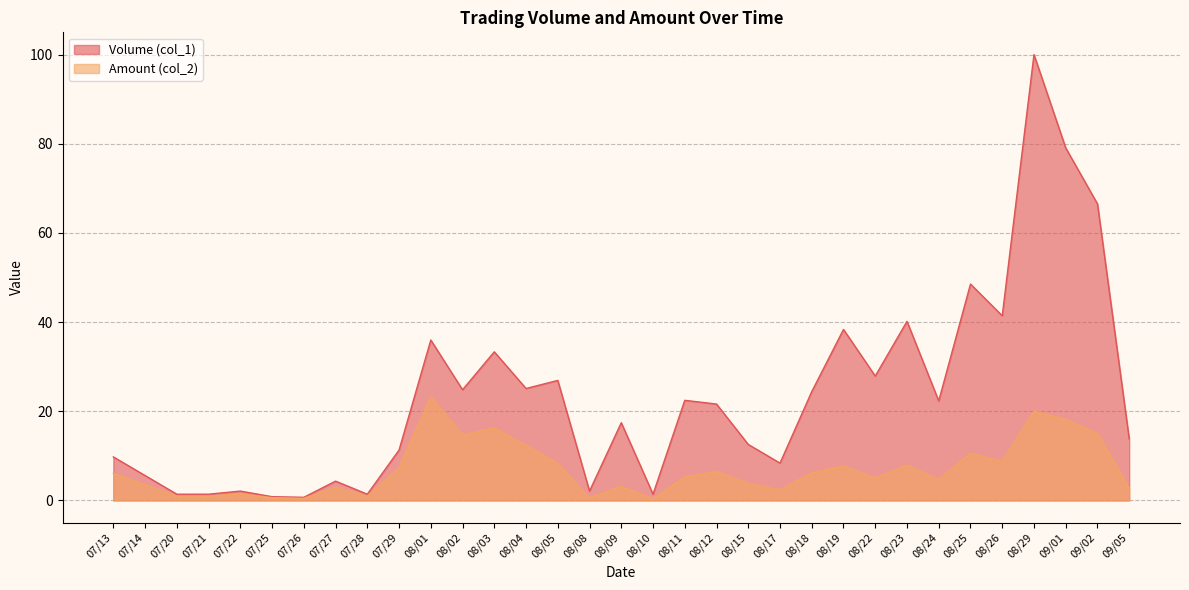

Rank the categories by Amount (col_2) value from highest to lowest.

08/01, 08/29, 09/01, 08/03, 09/02, 08/02, 08/04, 08/25, 08/26, 08/05, 08/23, 08/19, 07/29, 08/12, 08/18, 07/13, 08/11, 08/22, 08/24, 08/15, 07/14, 08/09, 07/27, 09/05, 08/17, 07/22, 07/21, 07/20, 07/28, 07/25, 08/08, 07/26, 08/10